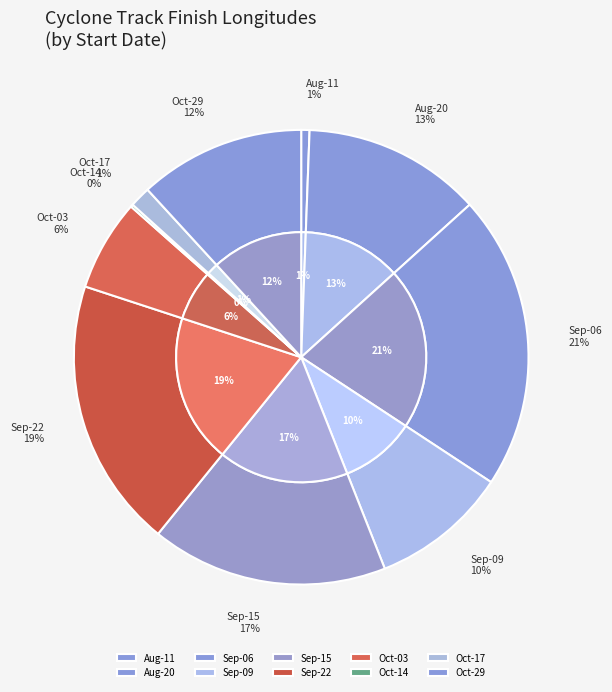

Does any single category account for the majority?

No